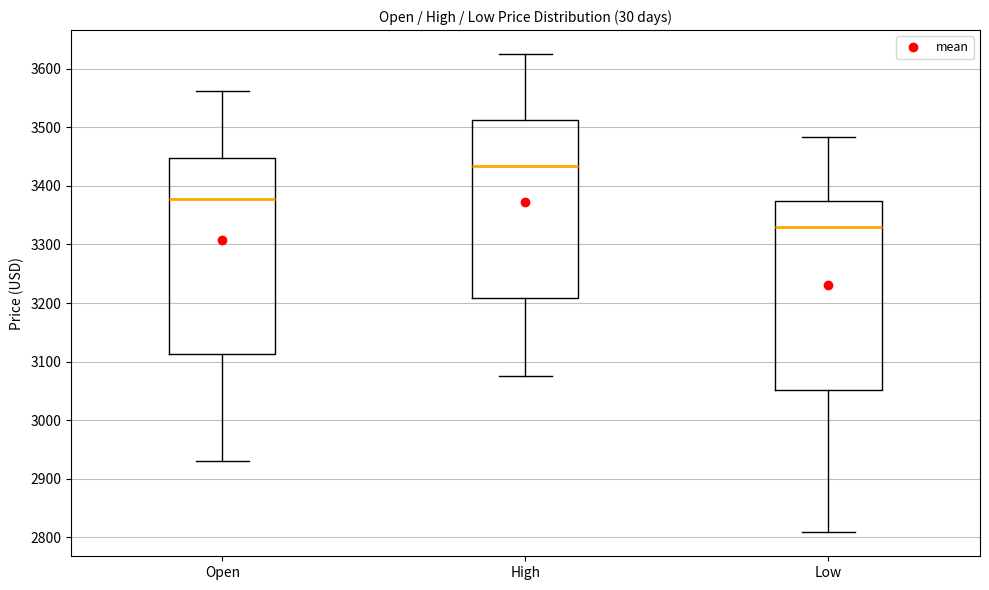

Reading left to right, read every box against the y-axis: the position of its median line, the range the box covers, and the ends of its whiskers. The values are not printed on the chart, so give them approximately, as read against the axis.

Open: median 3380, box 3110 to 3450, whiskers 2930 to 3560
High: median 3430, box 3210 to 3510, whiskers 3070 to 3630
Low: median 3330, box 3050 to 3370, whiskers 2810 to 3480